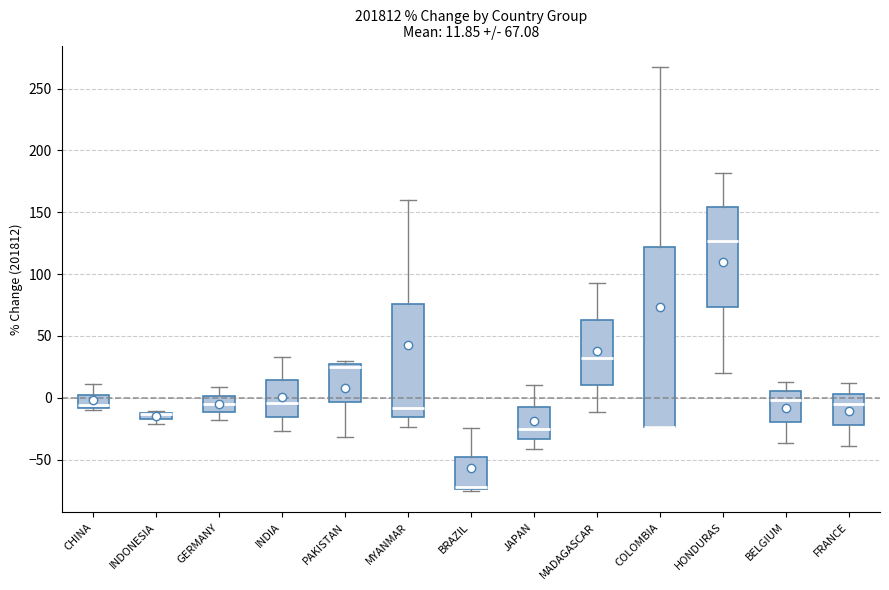

Which box is the tallest, from its lower edge to its upper edge?

COLOMBIA